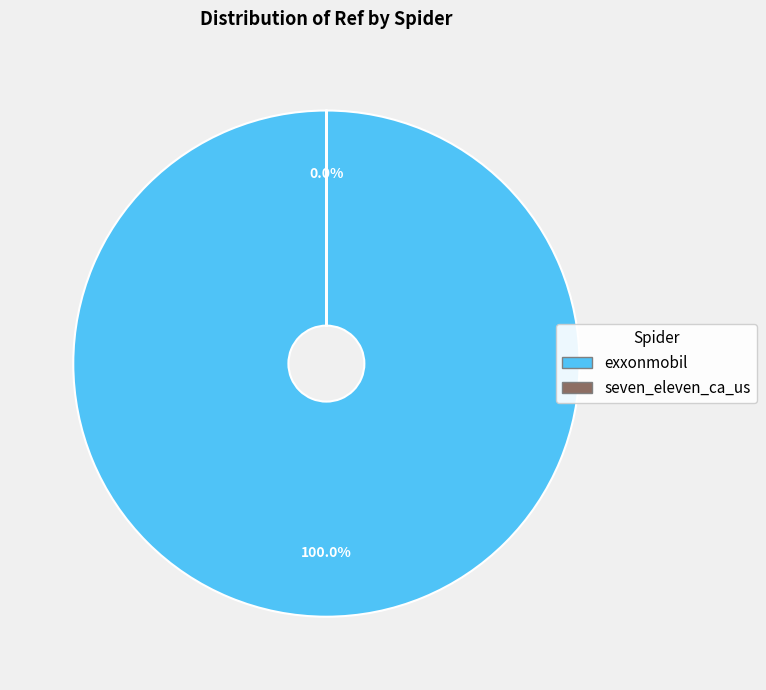

Which slice is the largest?

exxonmobil